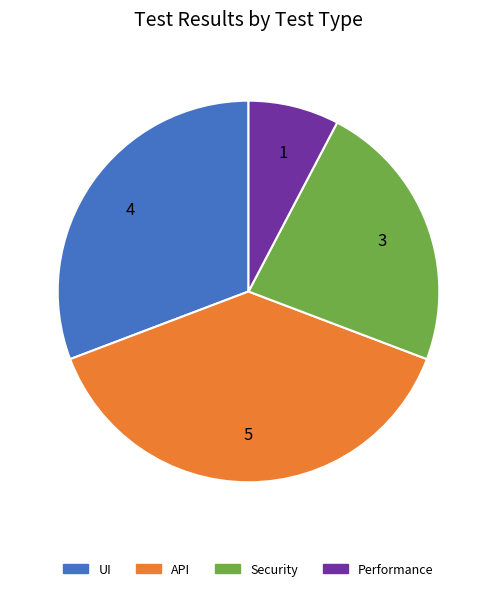

Approximately how many times larger is the value at Performance compared to Security?

0.3